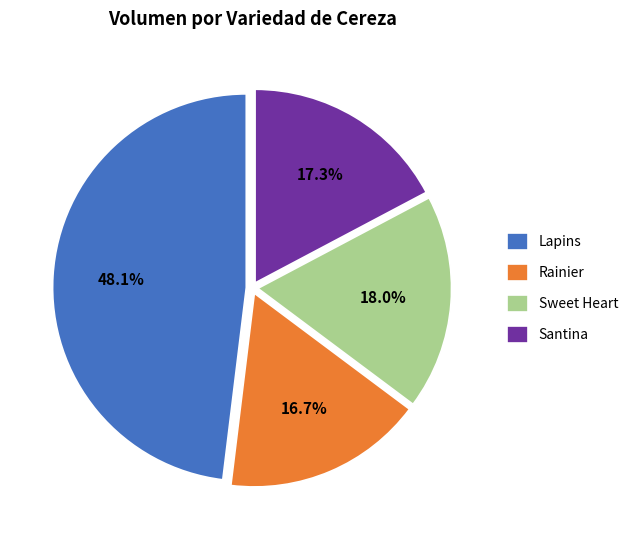

Is it true that Lapins is 1% of the pie?

False